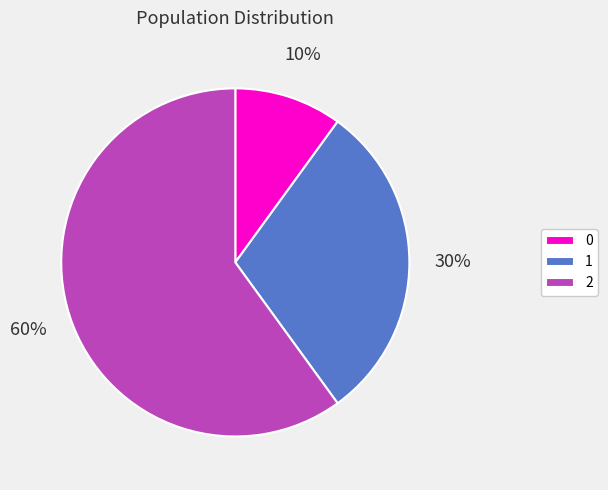

Approximately how many times larger is the value at 0 compared to 1?

0.3